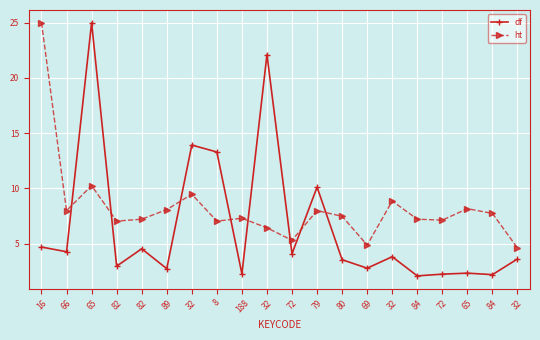

Rank the series at 82 from lowest to highest value.

df, ht